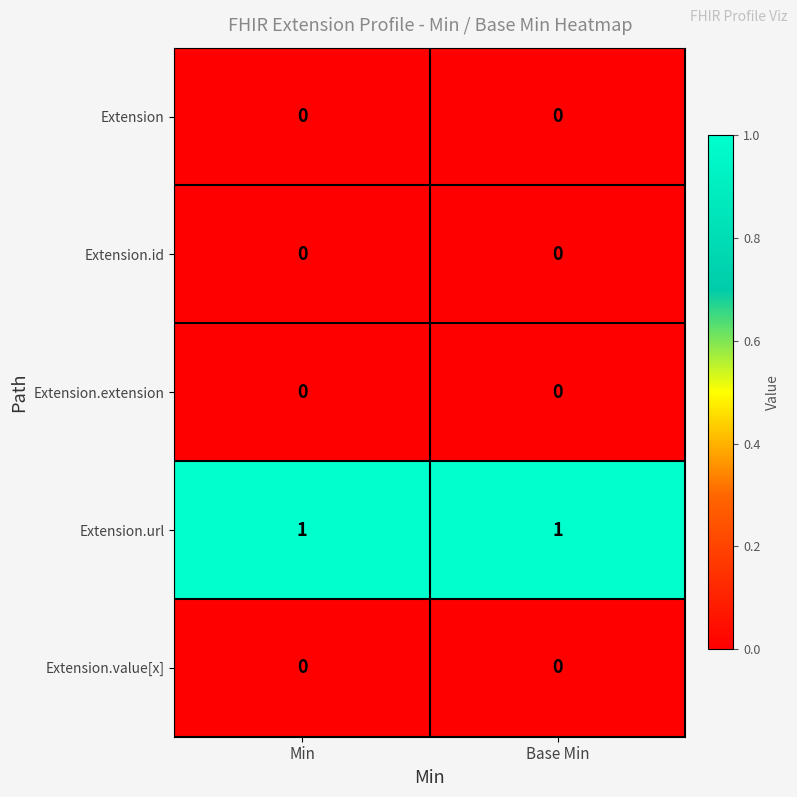

Between Base Min and Min, which is larger?

Base Min